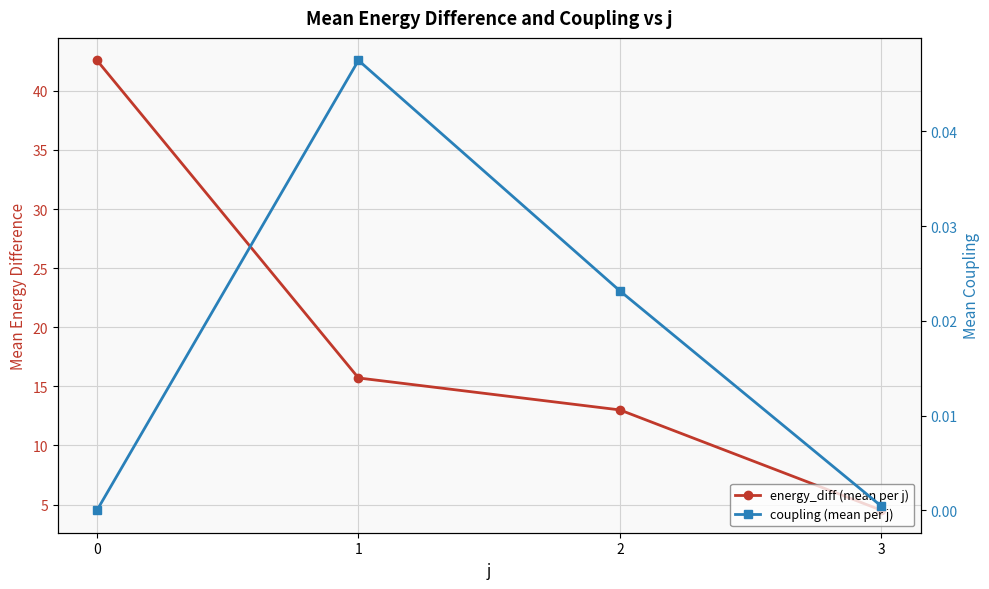

How many lines are shown in the chart?

2